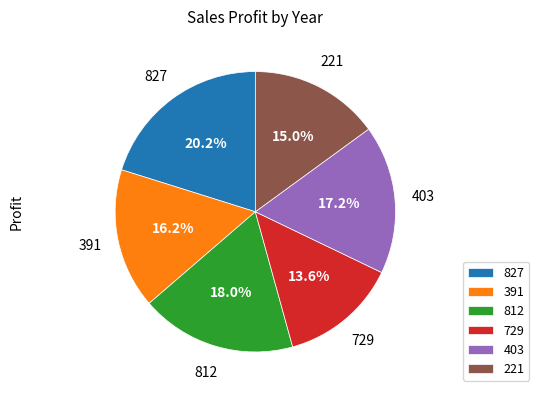

How many slices are in this pie chart?

6